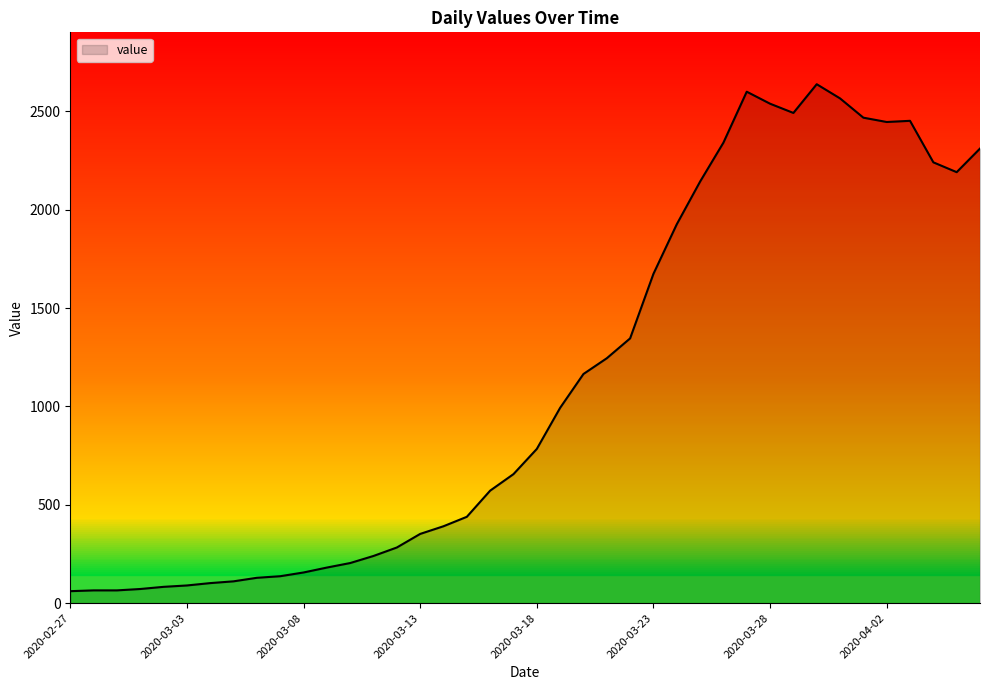

What is the maximum value shown in the chart?

2638